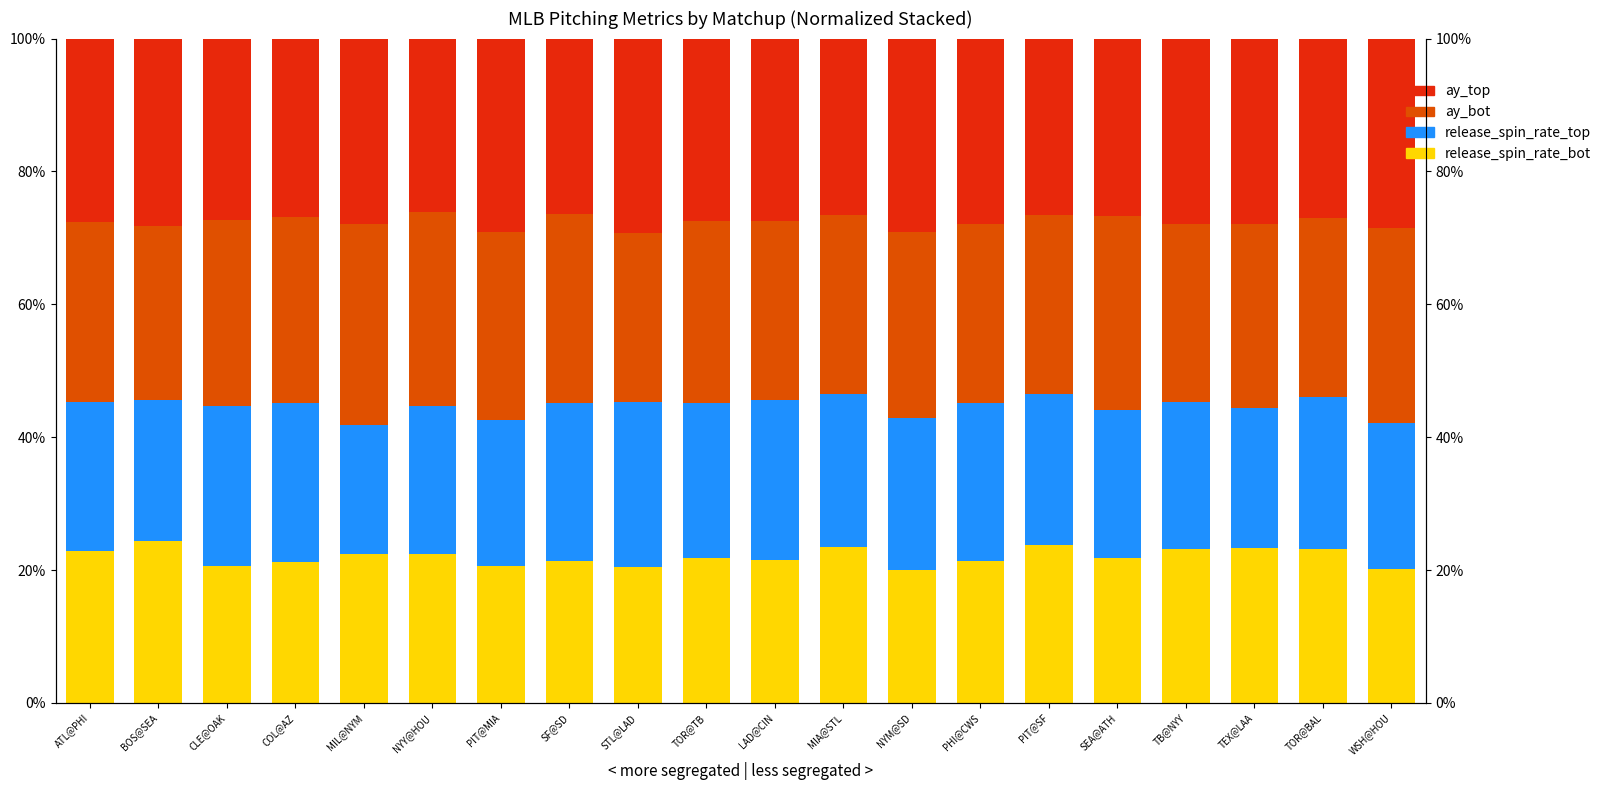

What is the sum of all ay_bot values?

5.5